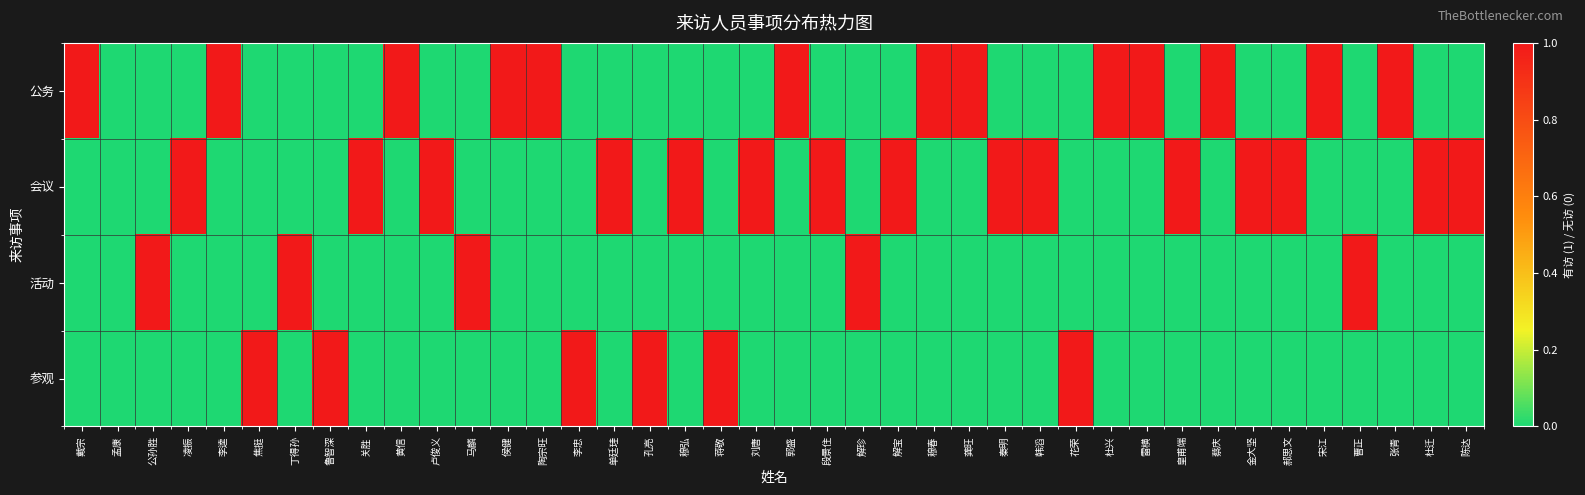

Reading left to right, what are all the values shown in this chart?

公务: 戴宗=1	孟康=0	公孙胜=0	凌振=0	李逵=1	焦挺=0	丁得孙=0	鲁智深=0	关胜=0	黄信=1	卢俊义=0	马麟=0	侯健=1	陶宗旺=1	李忠=0	单廷珪=0	孔亮=0	穆弘=0	蒋敬=0	刘唐=0	郭盛=1	段景住=0	解珍=0	解宝=0	穆春=1	龚旺=1	秦明=0	韩滔=0	花荣=0	杜兴=1	雷横=1	皇甫端=0	蔡庆=1	金大坚=0	郝思文=0	宋江=1	曹正=0	张青=1	杜迁=0	陈达=0
会议: 戴宗=0	孟康=0	公孙胜=0	凌振=1	李逵=0	焦挺=0	丁得孙=0	鲁智深=0	关胜=1	黄信=0	卢俊义=1	马麟=0	侯健=0	陶宗旺=0	李忠=0	单廷珪=1	孔亮=0	穆弘=1	蒋敬=0	刘唐=1	郭盛=0	段景住=1	解珍=0	解宝=1	穆春=0	龚旺=0	秦明=1	韩滔=1	花荣=0	杜兴=0	雷横=0	皇甫端=1	蔡庆=0	金大坚=1	郝思文=1	宋江=0	曹正=0	张青=0	杜迁=1	陈达=1
活动: 戴宗=0	孟康=0	公孙胜=1	凌振=0	李逵=0	焦挺=0	丁得孙=1	鲁智深=0	关胜=0	黄信=0	卢俊义=0	马麟=1	侯健=0	陶宗旺=0	李忠=0	单廷珪=0	孔亮=0	穆弘=0	蒋敬=0	刘唐=0	郭盛=0	段景住=0	解珍=1	解宝=0	穆春=0	龚旺=0	秦明=0	韩滔=0	花荣=0	杜兴=0	雷横=0	皇甫端=0	蔡庆=0	金大坚=0	郝思文=0	宋江=0	曹正=1	张青=0	杜迁=0	陈达=0
参观: 戴宗=0	孟康=0	公孙胜=0	凌振=0	李逵=0	焦挺=1	丁得孙=0	鲁智深=1	关胜=0	黄信=0	卢俊义=0	马麟=0	侯健=0	陶宗旺=0	李忠=1	单廷珪=0	孔亮=1	穆弘=0	蒋敬=1	刘唐=0	郭盛=0	段景住=0	解珍=0	解宝=0	穆春=0	龚旺=0	秦明=0	韩滔=0	花荣=1	杜兴=0	雷横=0	皇甫端=0	蔡庆=0	金大坚=0	郝思文=0	宋江=0	曹正=0	张青=0	杜迁=0	陈达=0